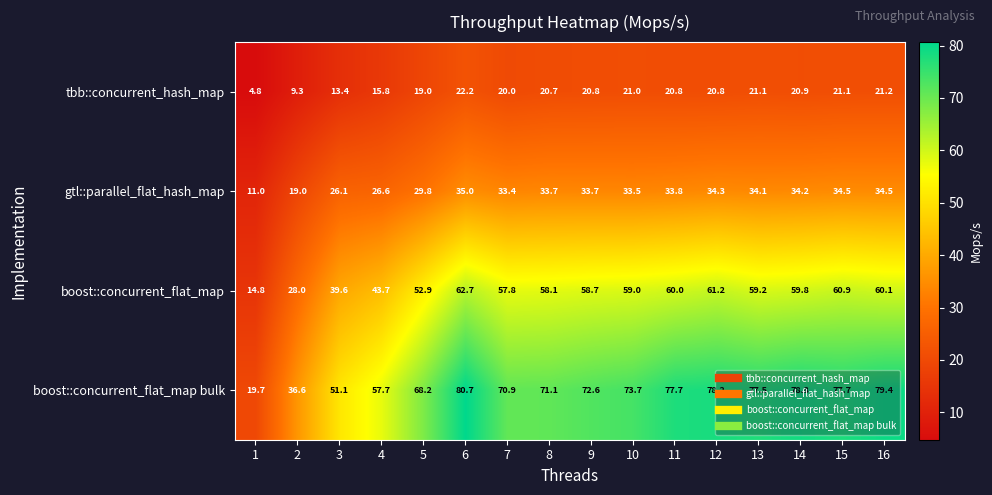

Where is tbb::concurrent_hash_map nearest to the value 13?

3